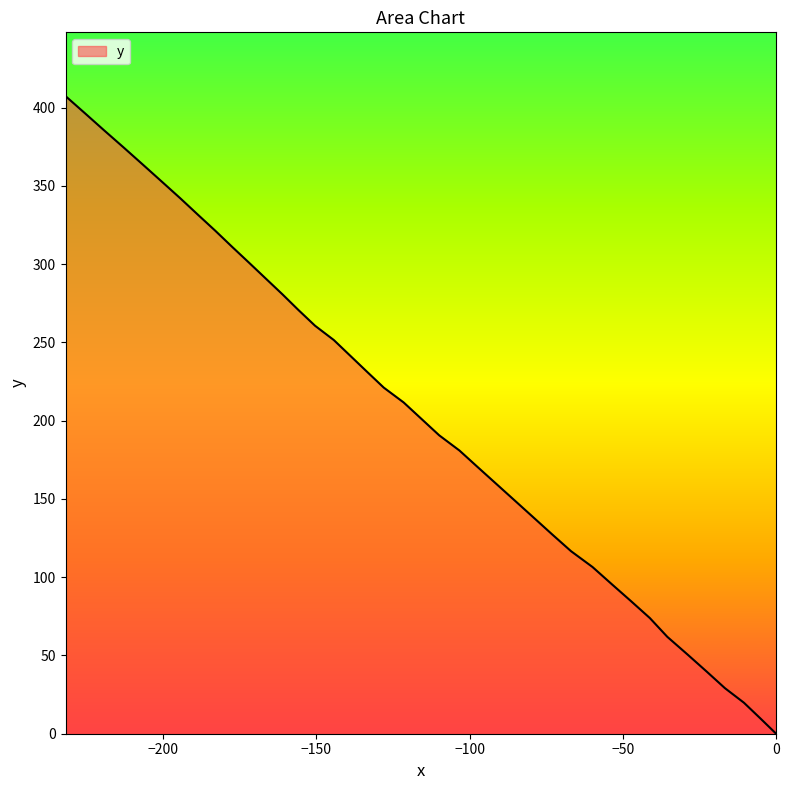

What is the difference between the second highest and minimum values?

396.4